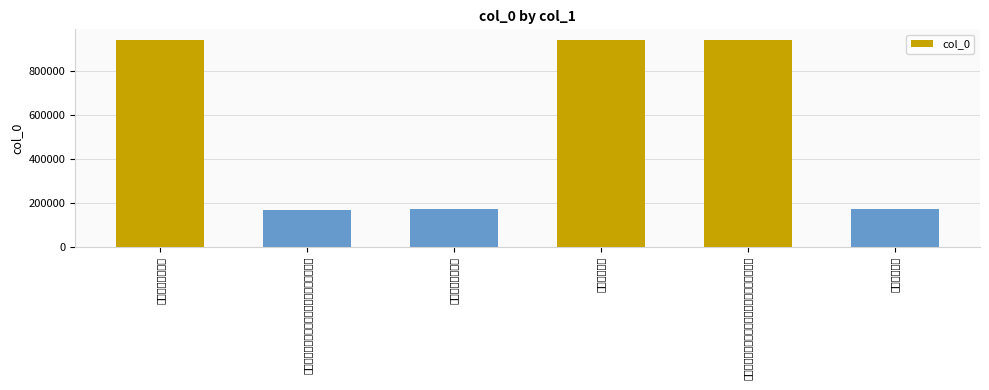

The value at 登蓬莱山谢雨 is 36069. True or false?

False